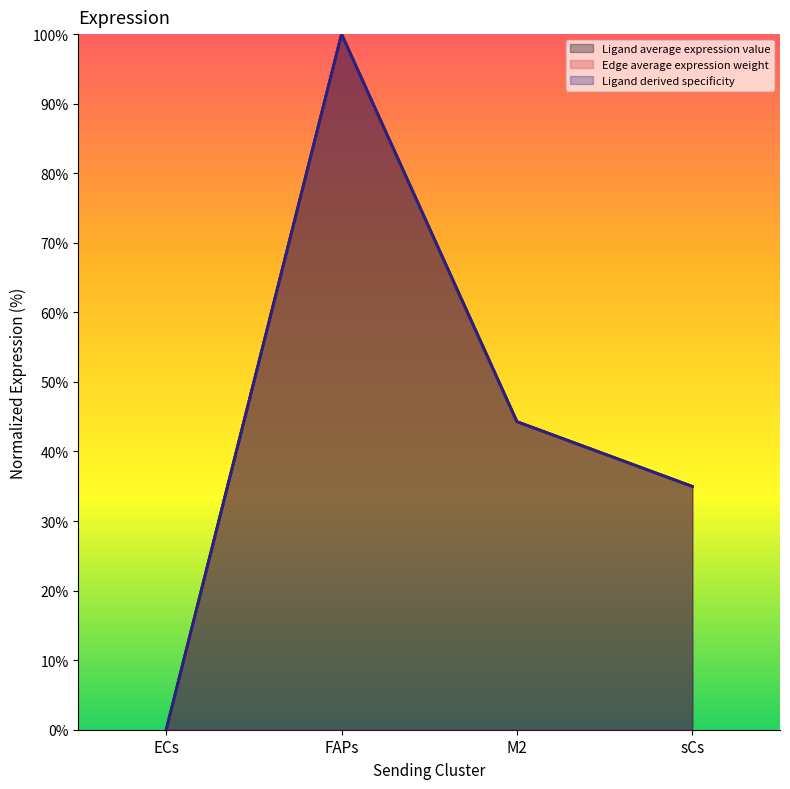

Is the value of Ligand derived specificity of average expression value at ECs greater than the value of Ligand average expression value at FAPs?

No